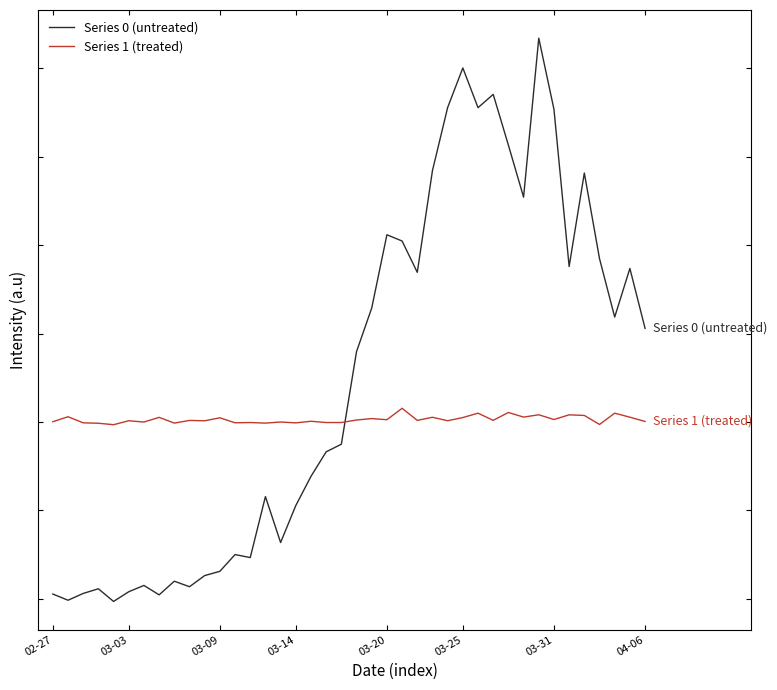

What are all the series names shown in the legend?

Series 0 (untreated), Series 1 (treated)